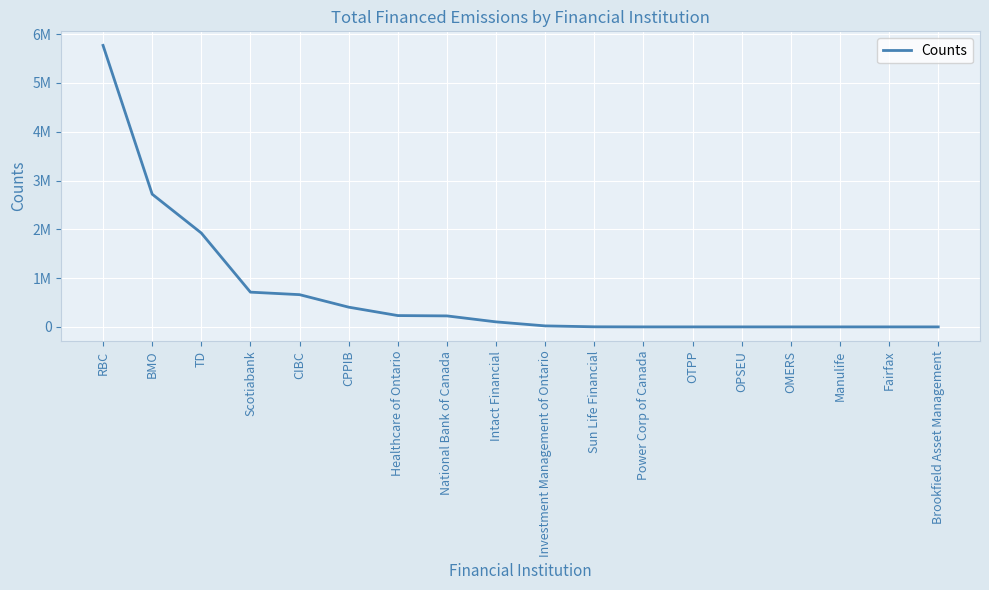

What is the difference between the values at Investment Management of Ontario and OMERS?

20572.8